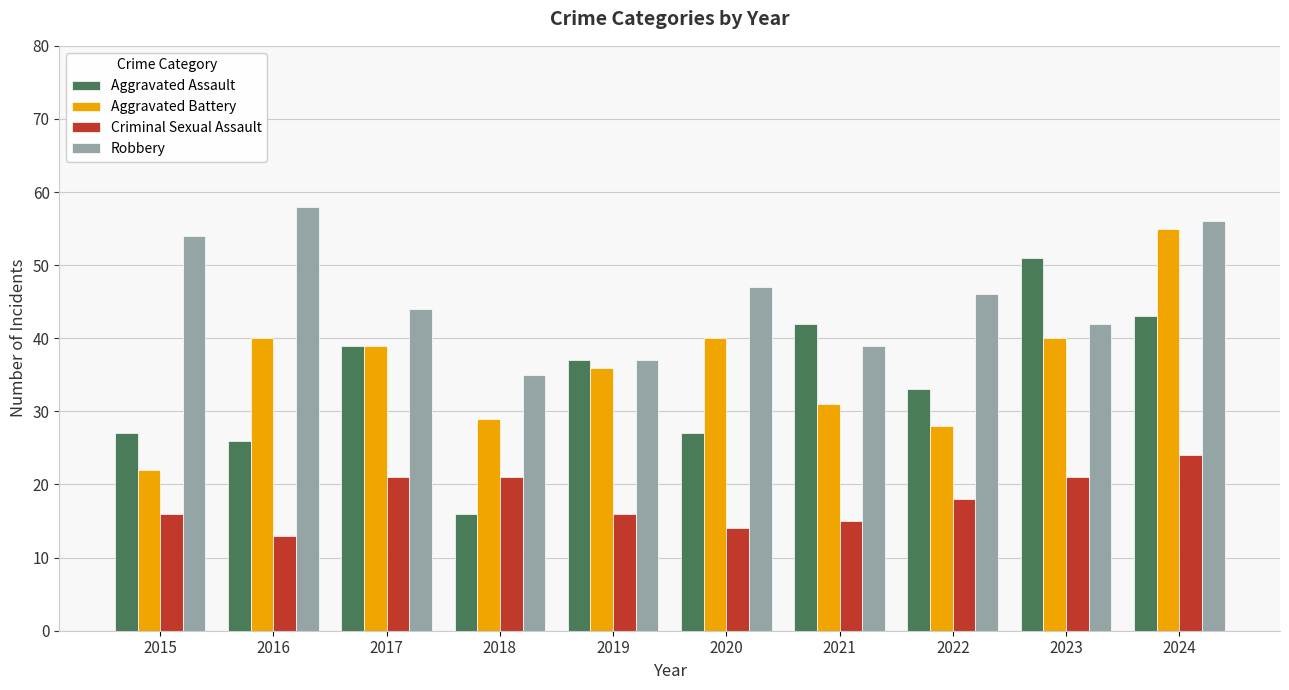

What is the sum of all Aggravated Battery values?

360